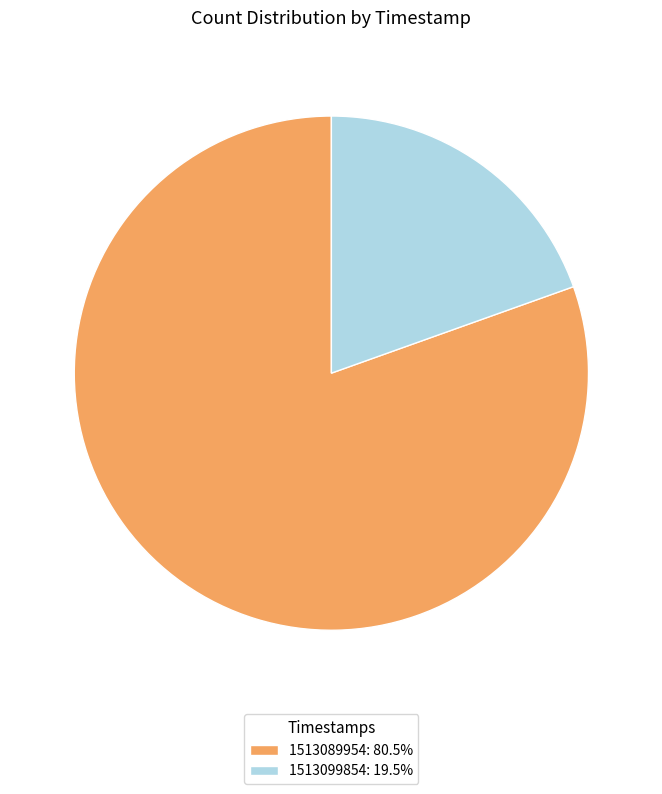

Rank the categories by value from lowest to highest.

1513099854, 1513089954